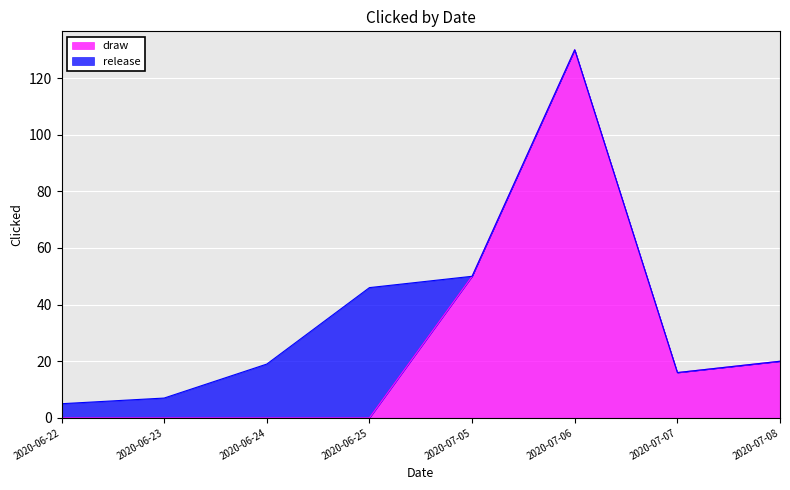

In draw, how many points are lower than both neighbors (excluding endpoints)?

1